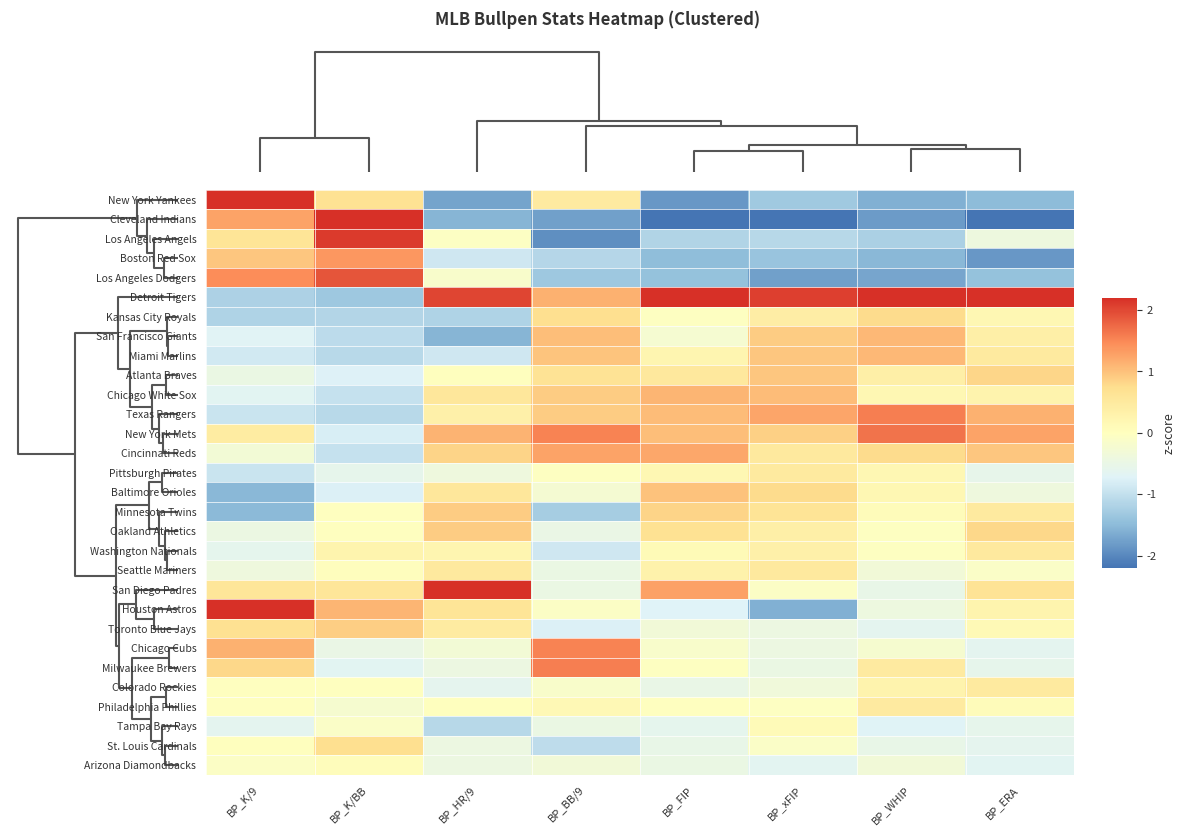

Which series has the largest total across all categories?

Detroit Tigers